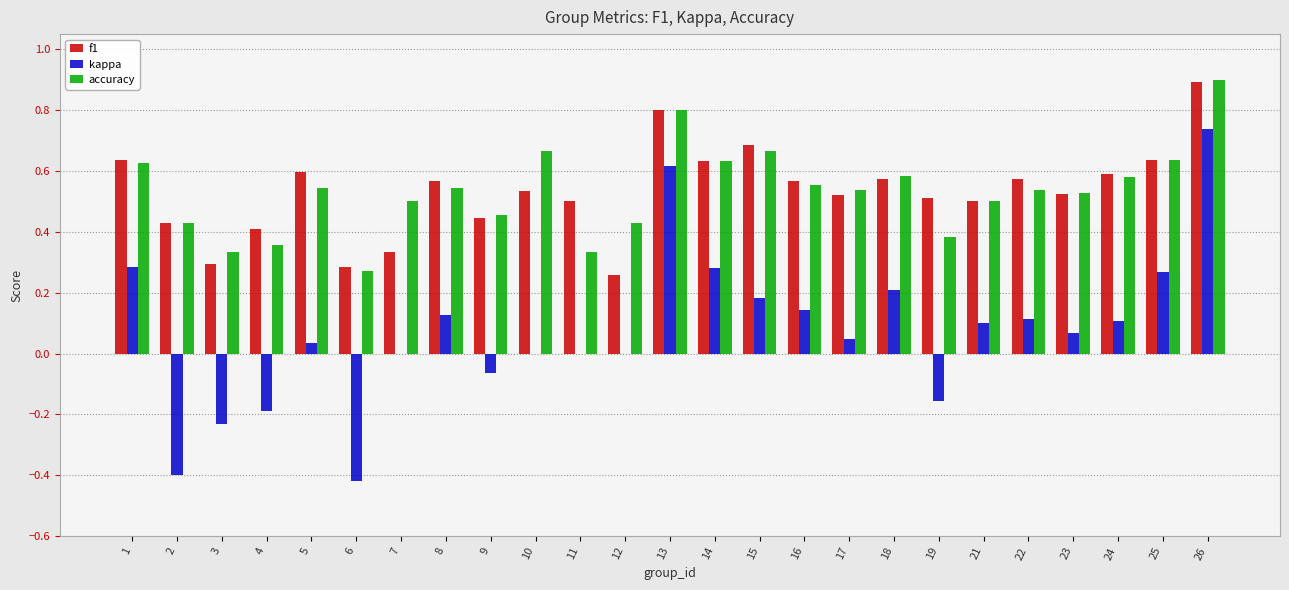

What is the sum of all kappa values?

1.9